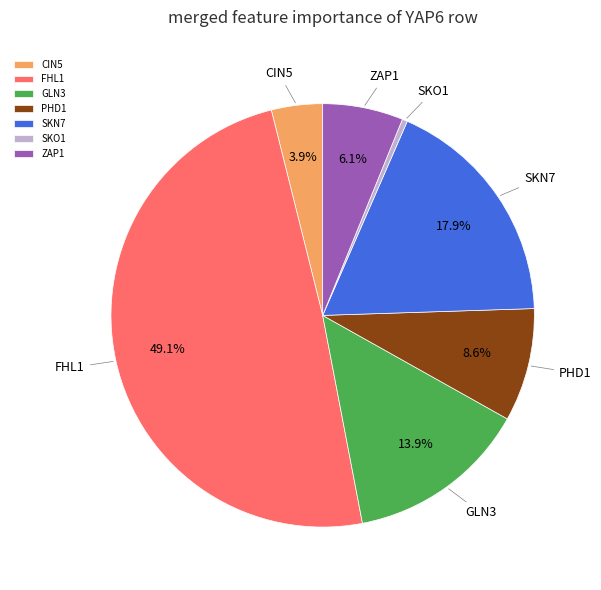

Does any single category account for the majority?

No